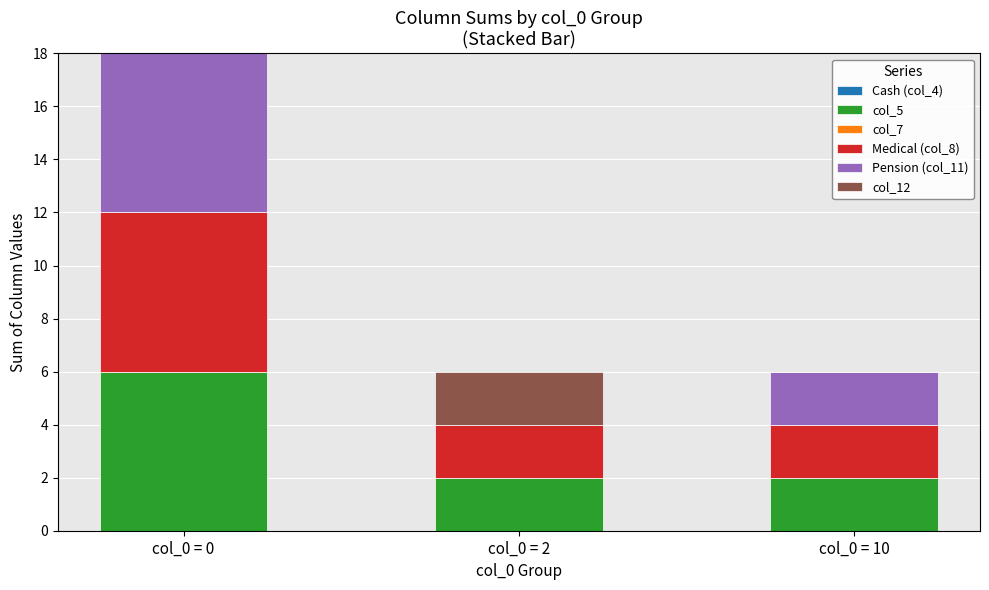

Reading left to right, what are the values for col_5?

col_0 = 0=6	col_0 = 2=2	col_0 = 10=2